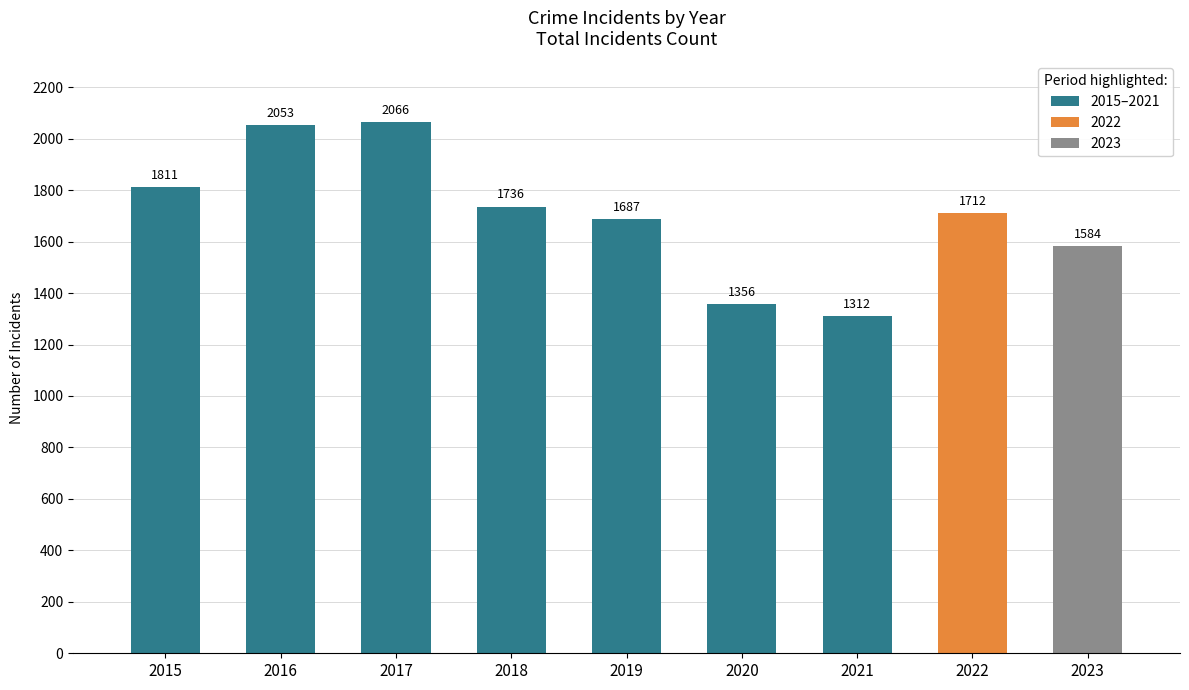

List the labels in order of value, largest first.

2017, 2016, 2015, 2018, 2019, 2020, 2021